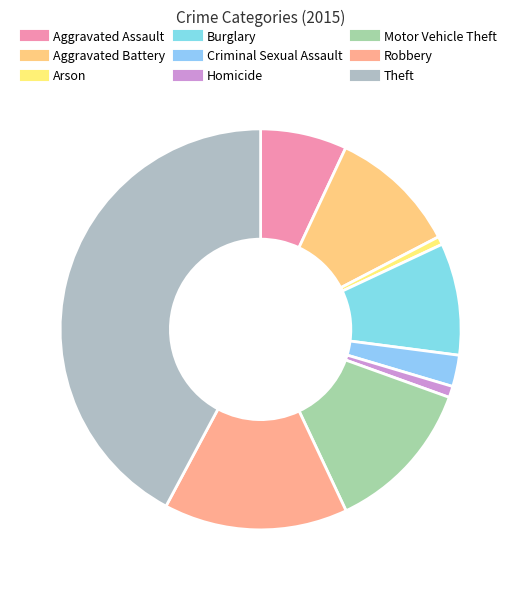

What percentage is NOT represented by Criminal Sexual Assault?

97.5%